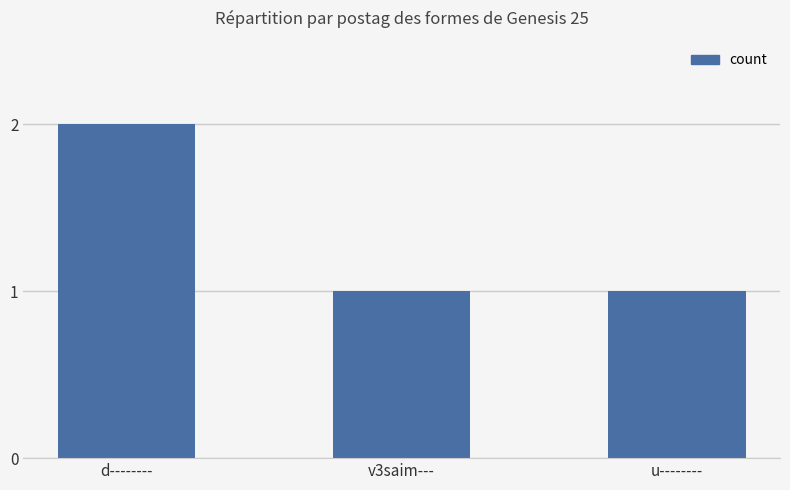

Count the values in the range 1 to 2.

3